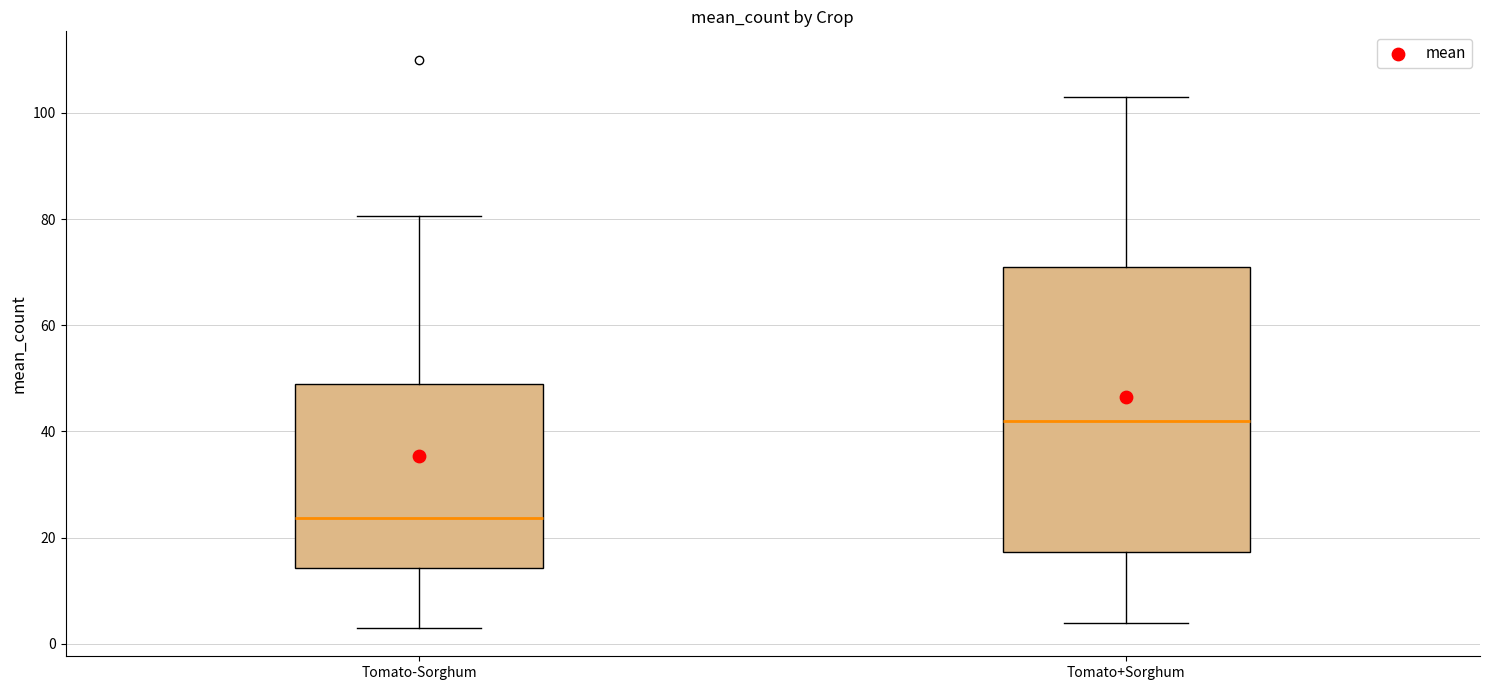

Reading left to right, read every box against the y-axis: the position of its median line, the range the box covers, and the ends of its whiskers. The values are not printed on the chart, so give them approximately, as read against the axis.

Tomato-Sorghum: median 24, box 14 to 48, whiskers 4 to 80
Tomato+Sorghum: median 42, box 18 to 72, whiskers 4 to 104